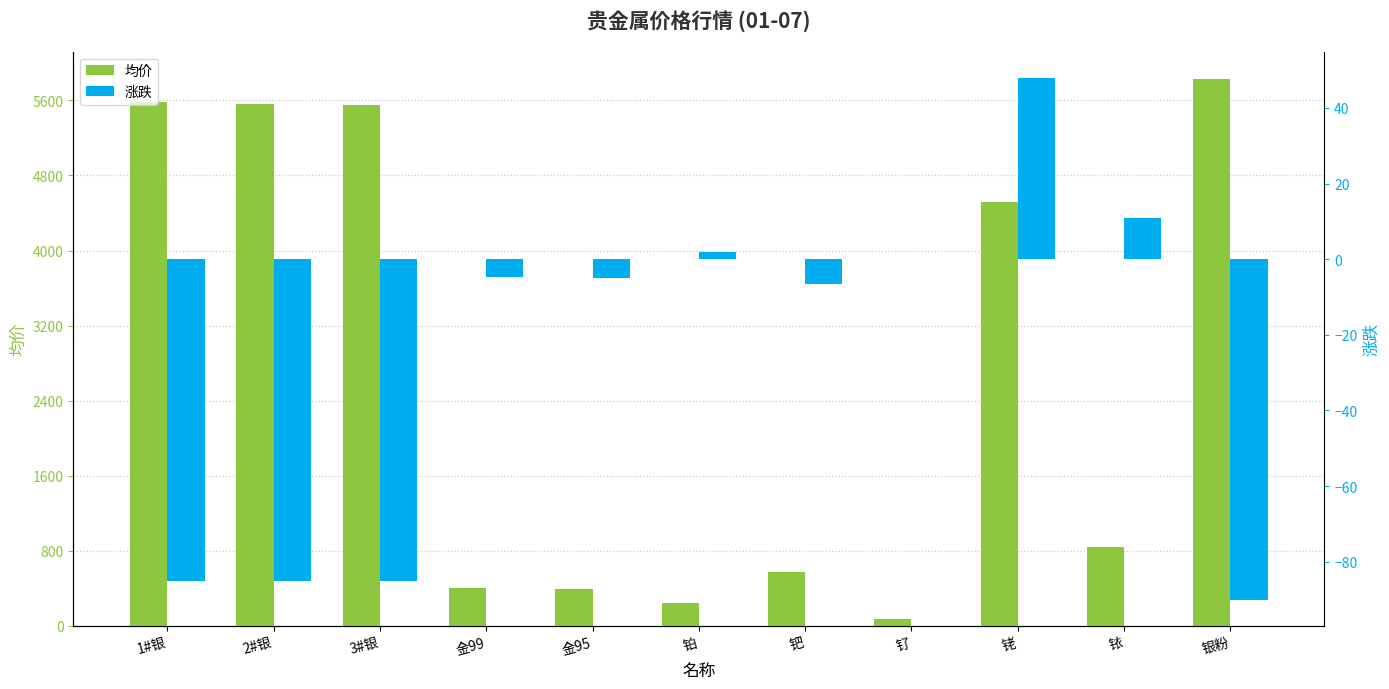

Is it true that 均价 equals 5551.0 at 3#银?

True